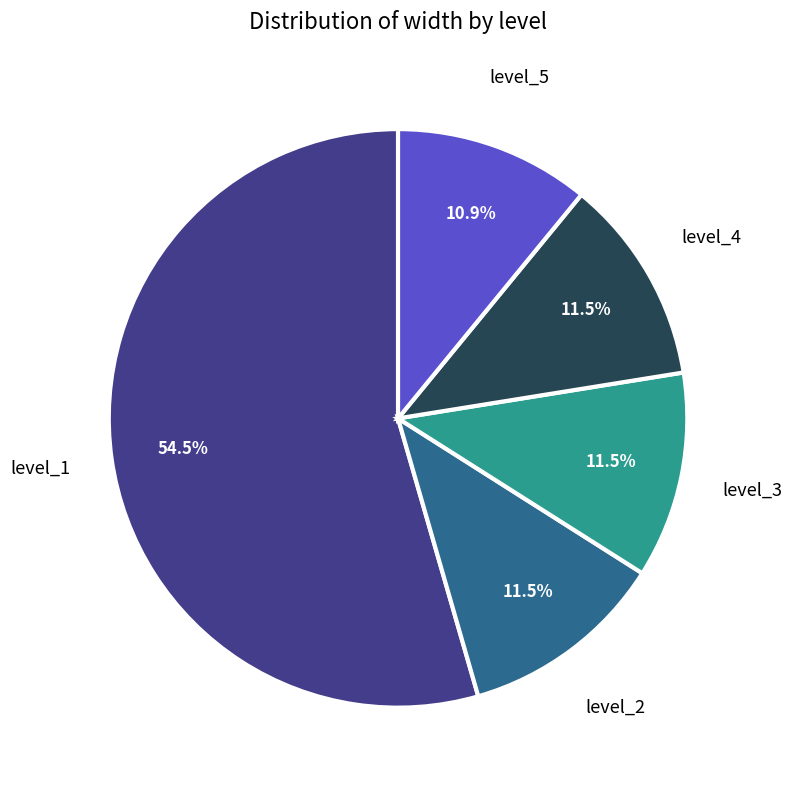

How many segments does this pie chart have?

5